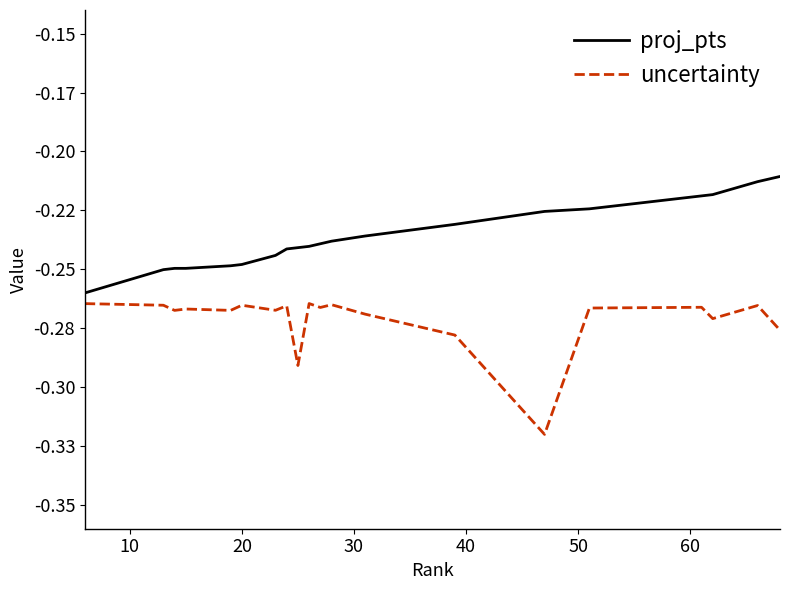

What is the label of the 4th point from the left?

30